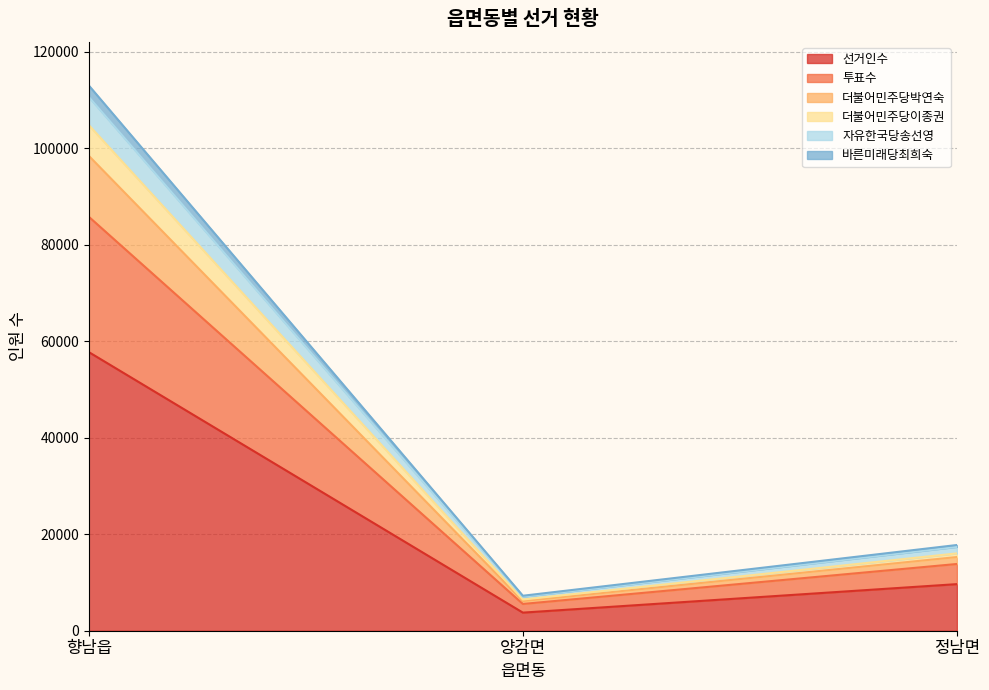

Which label corresponds to the largest value in the chart?

향남읍